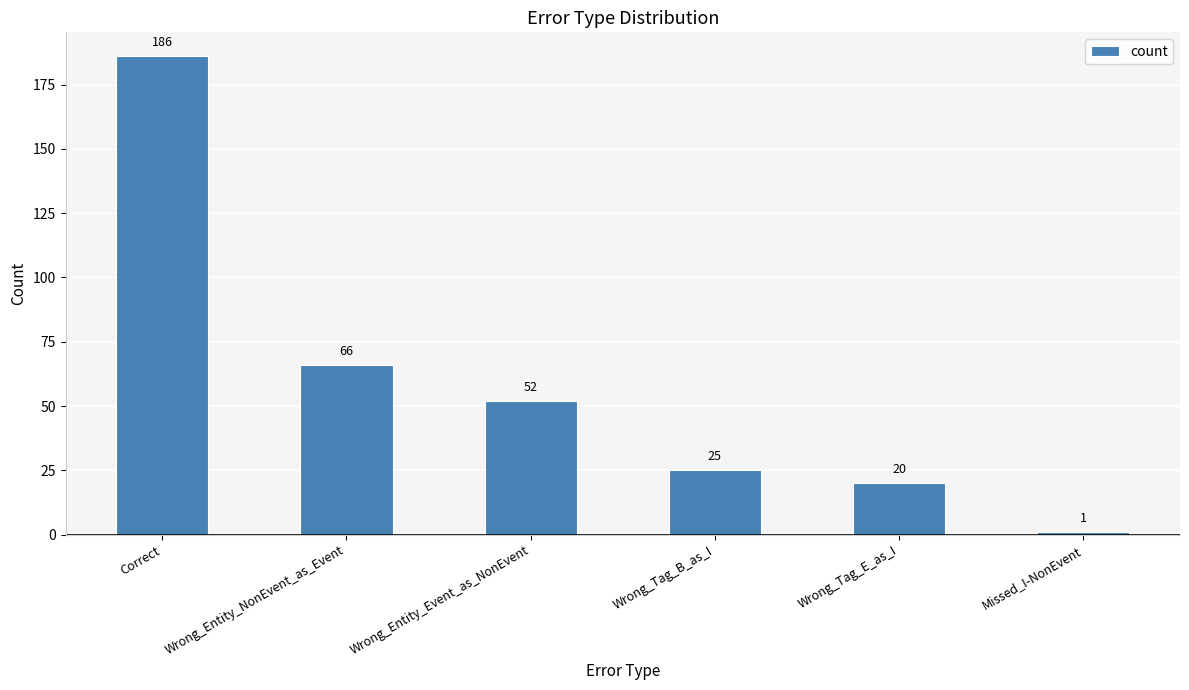

True or false: the data shows 11 at Wrong_Tag_B_as_I.

False